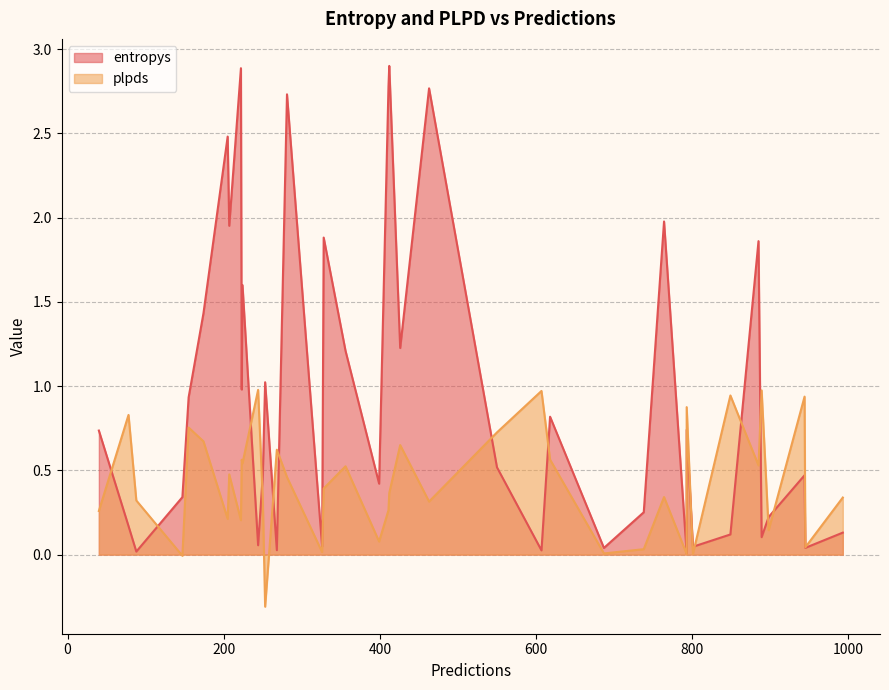

At which label is plpds closest to 0?

793